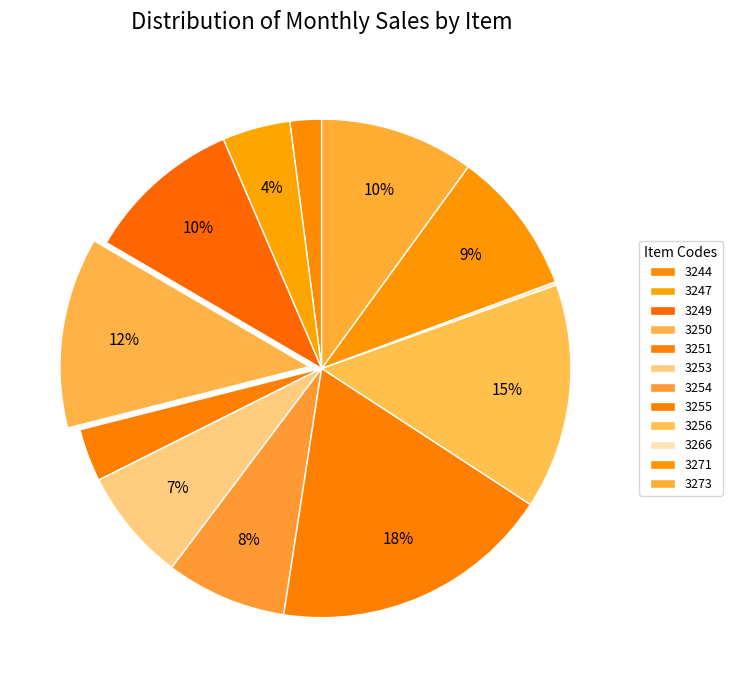

What percentage is NOT represented by 3271?

90.7%